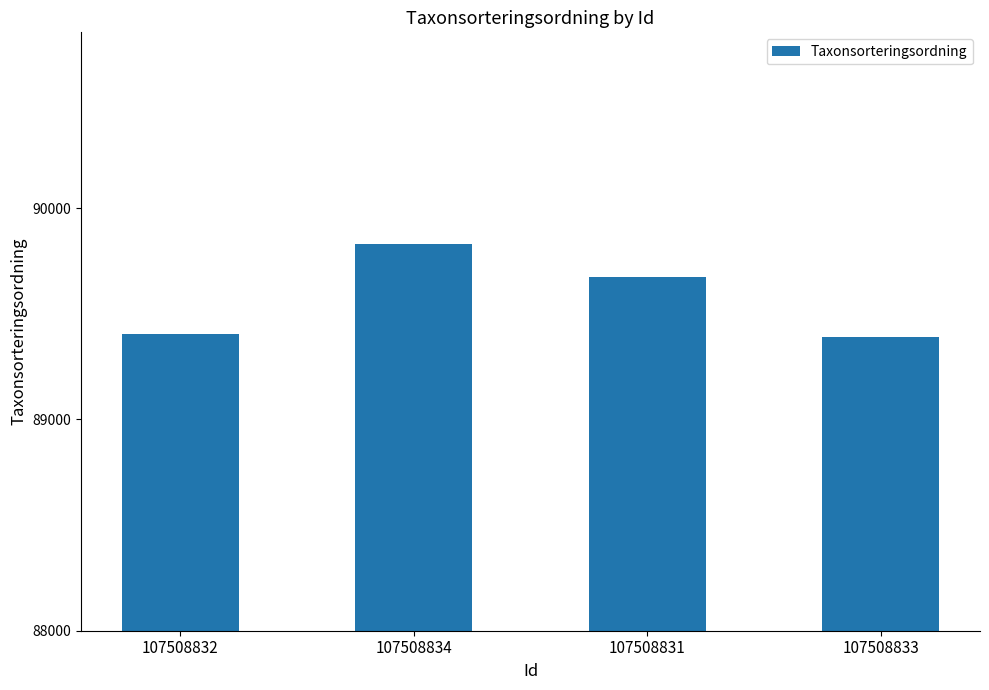

Is it true that the value at 107508832 is 138832?

False